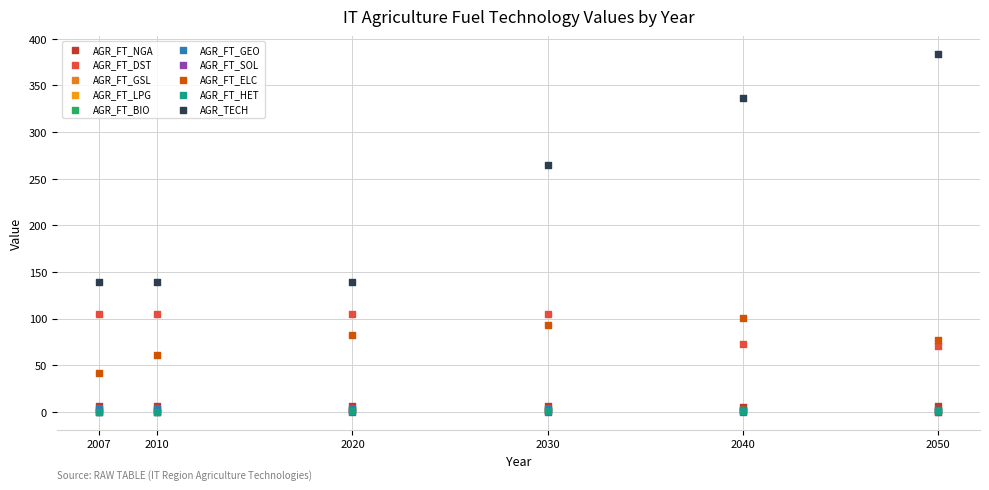

What are all the series names shown in the legend?

AGR_FT_NGA, AGR_FT_DST, AGR_FT_GSL, AGR_FT_LPG, AGR_FT_BIO, AGR_FT_GEO, AGR_FT_SOL, AGR_FT_ELC, AGR_FT_HET, AGR_TECH